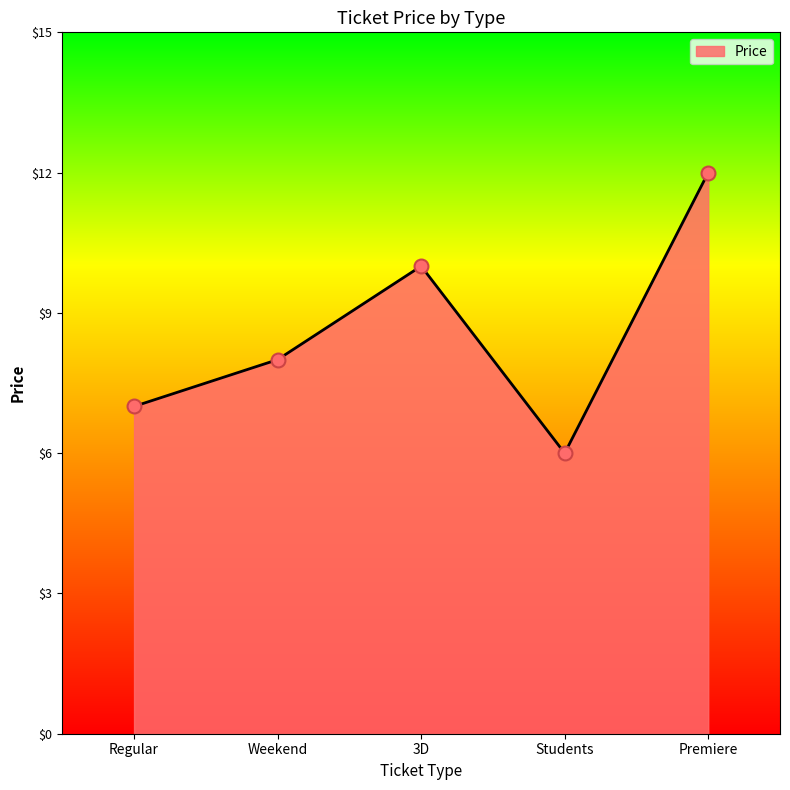

What is the change in value from Regular to Weekend?

+1